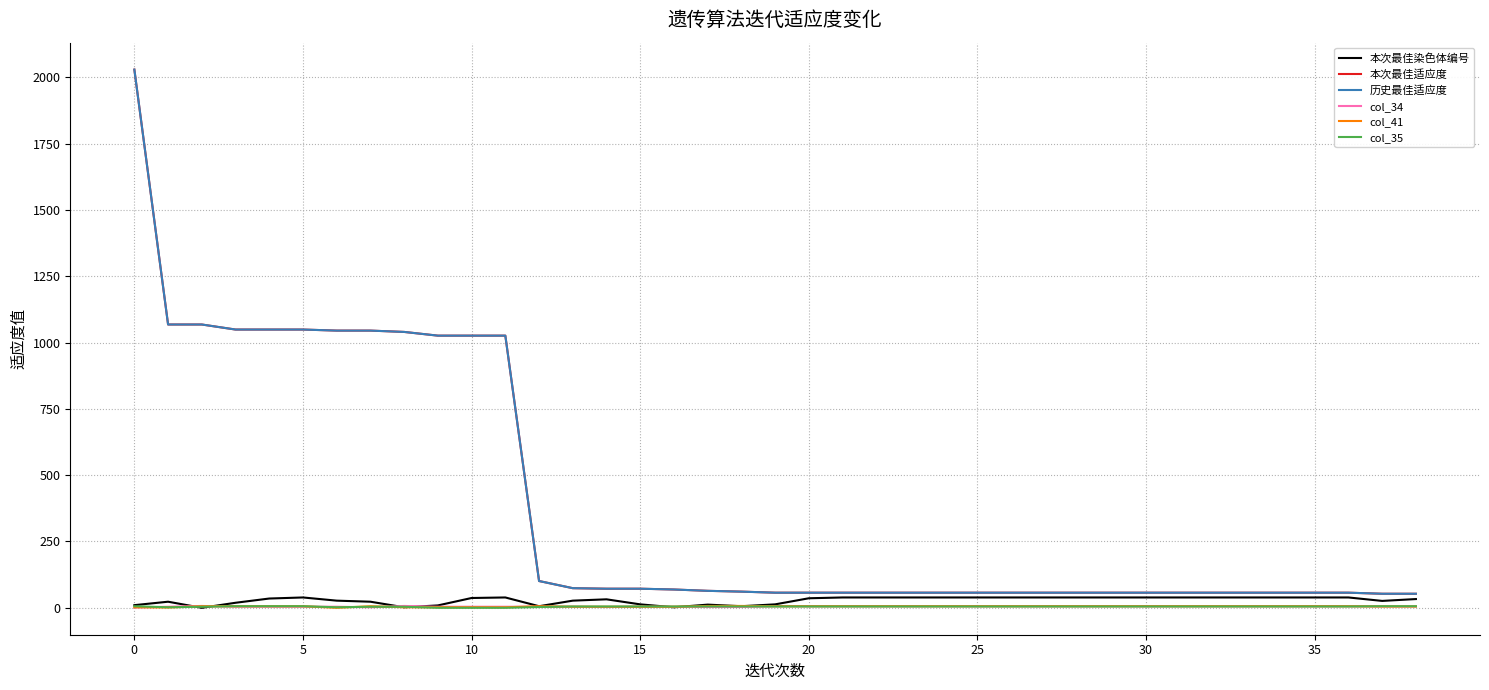

Does the chart display data point markers on the line(s)?

No